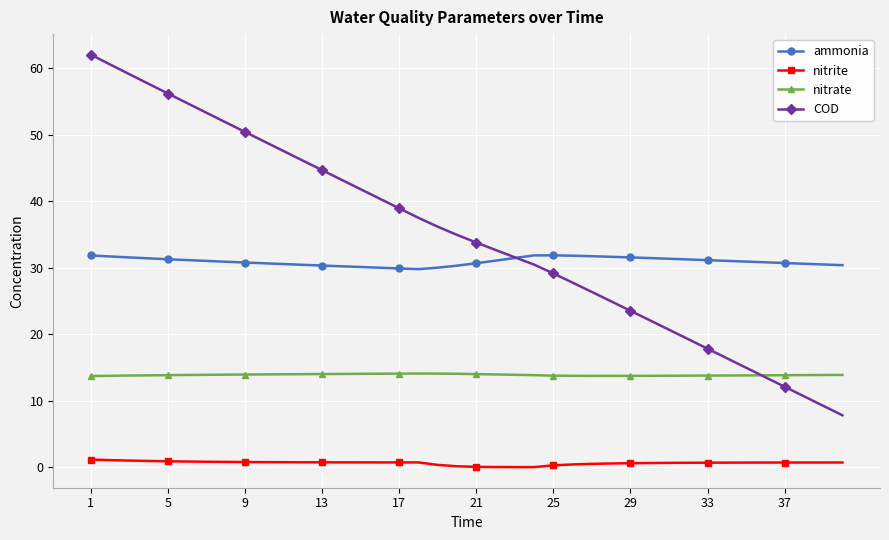

What is the value of the nitrate point at the 37th from the left?

13.8